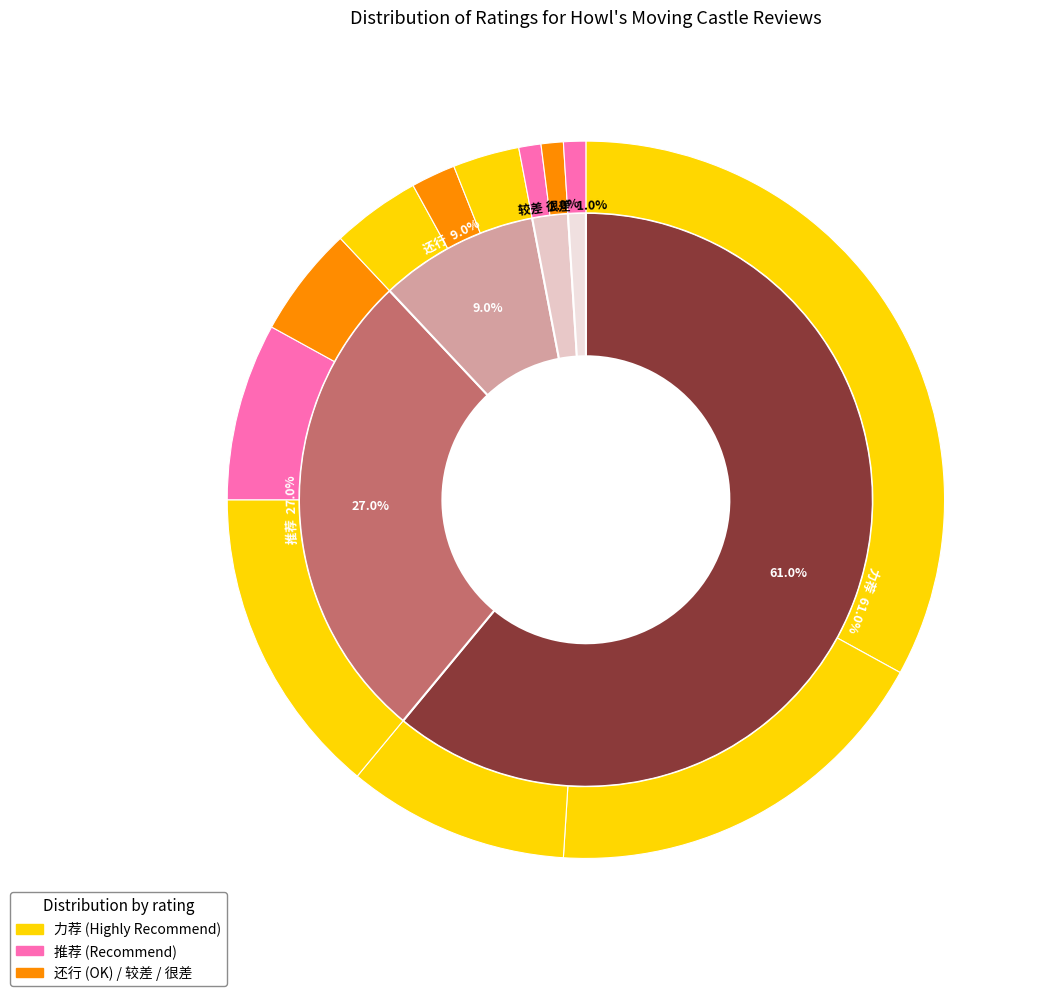

To the nearest percent, what portion does 推荐 represent?

27%